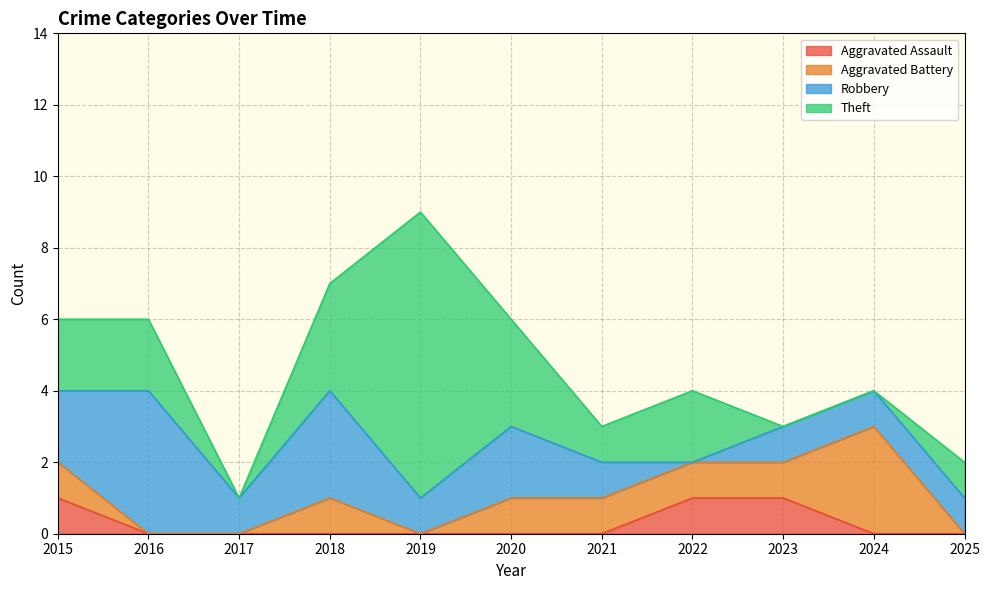

What is the highest value of the Robbery series?

4